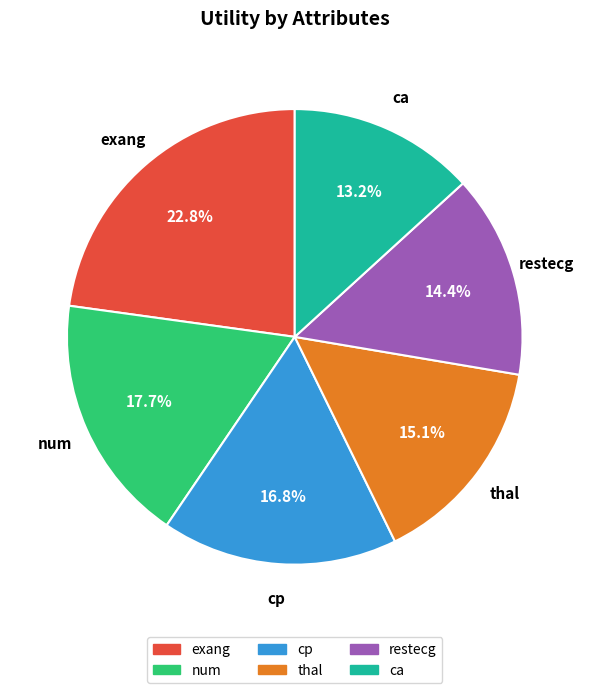

To the nearest percent, what portion does thal represent?

15%